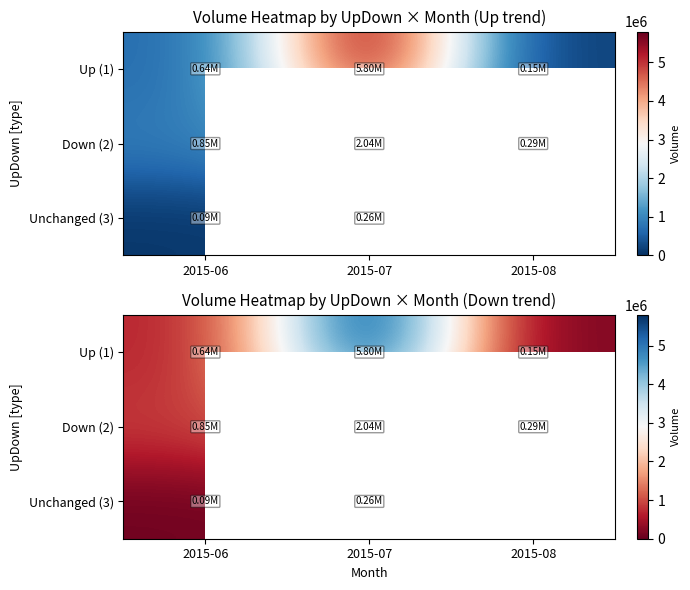

How many data points in Down (2) are above 854316?

1